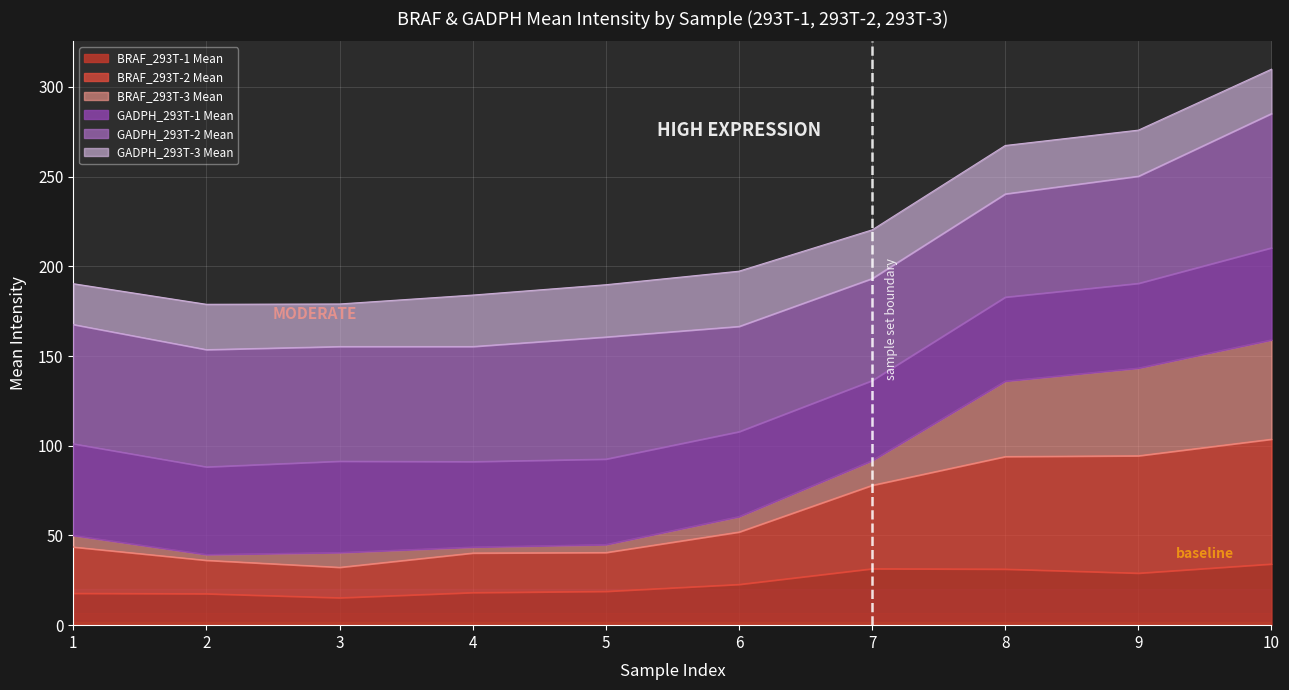

What is the total value across all series at 8?

267.3